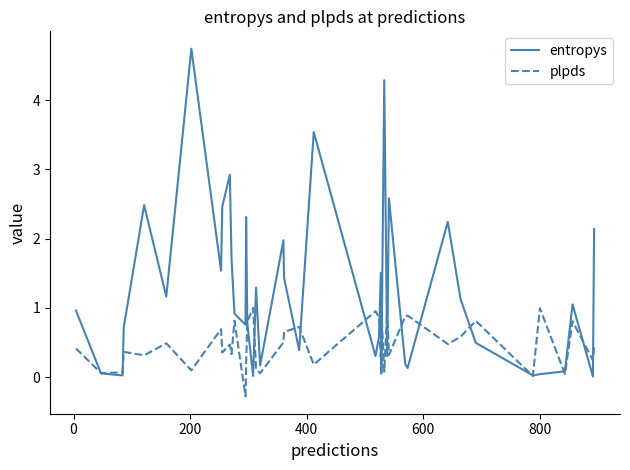

What are all the series names shown in the legend?

entropys, plpds